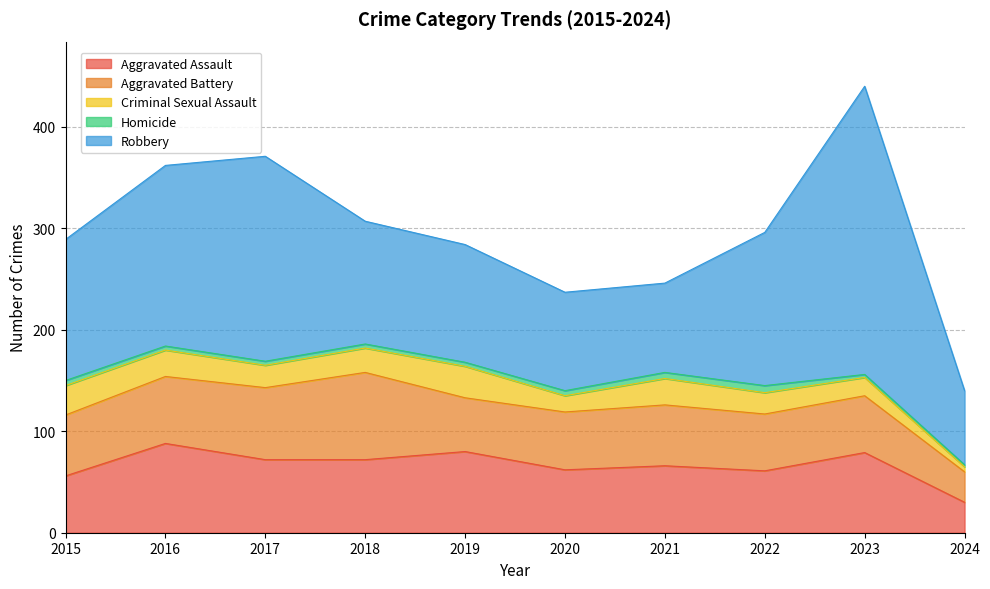

What are all the series names shown in the legend?

Aggravated Assault, Aggravated Battery, Criminal Sexual Assault, Homicide, Robbery